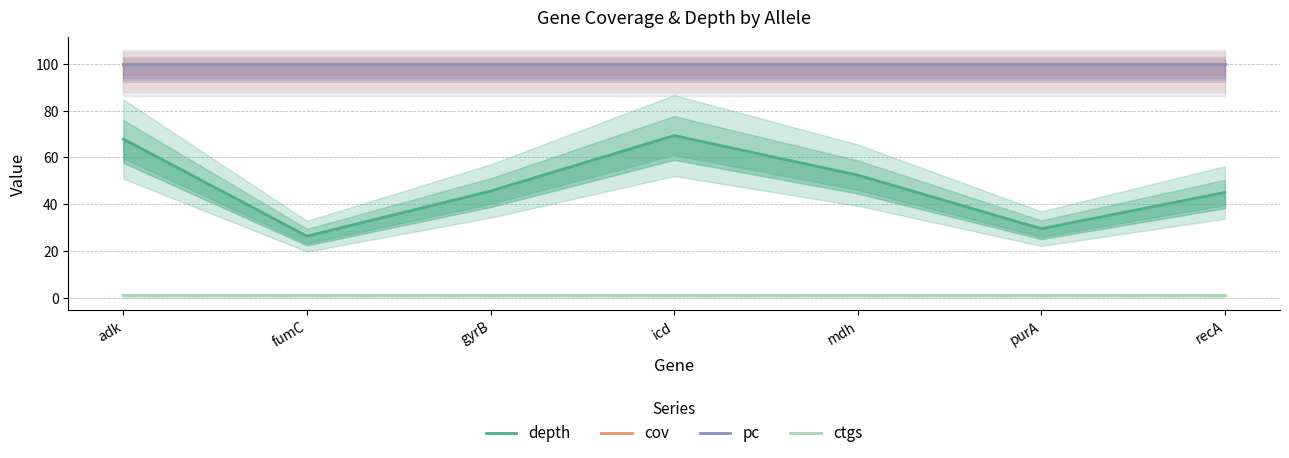

List the series in order of their peak value, highest first.

cov, pc, depth, ctgs